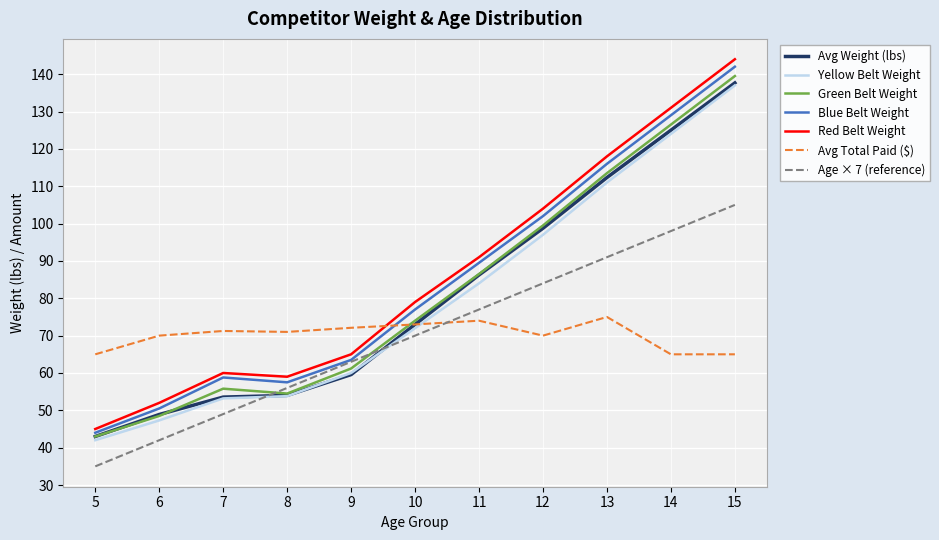

The value of Age × 7 (reference) at 14 is 46.9. True or false?

False